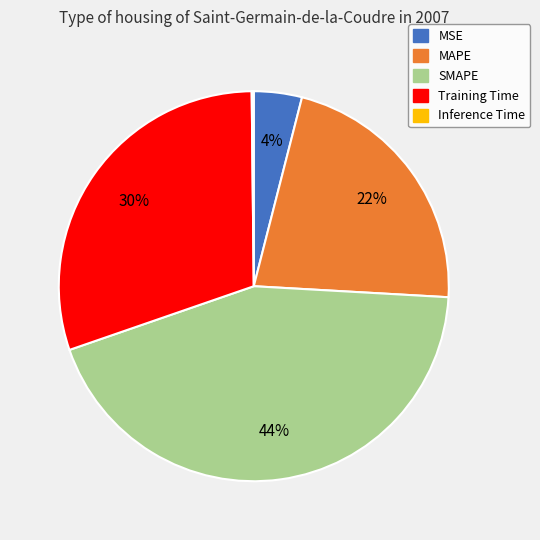

Do MSE and MAPE together represent more than half of the pie?

No